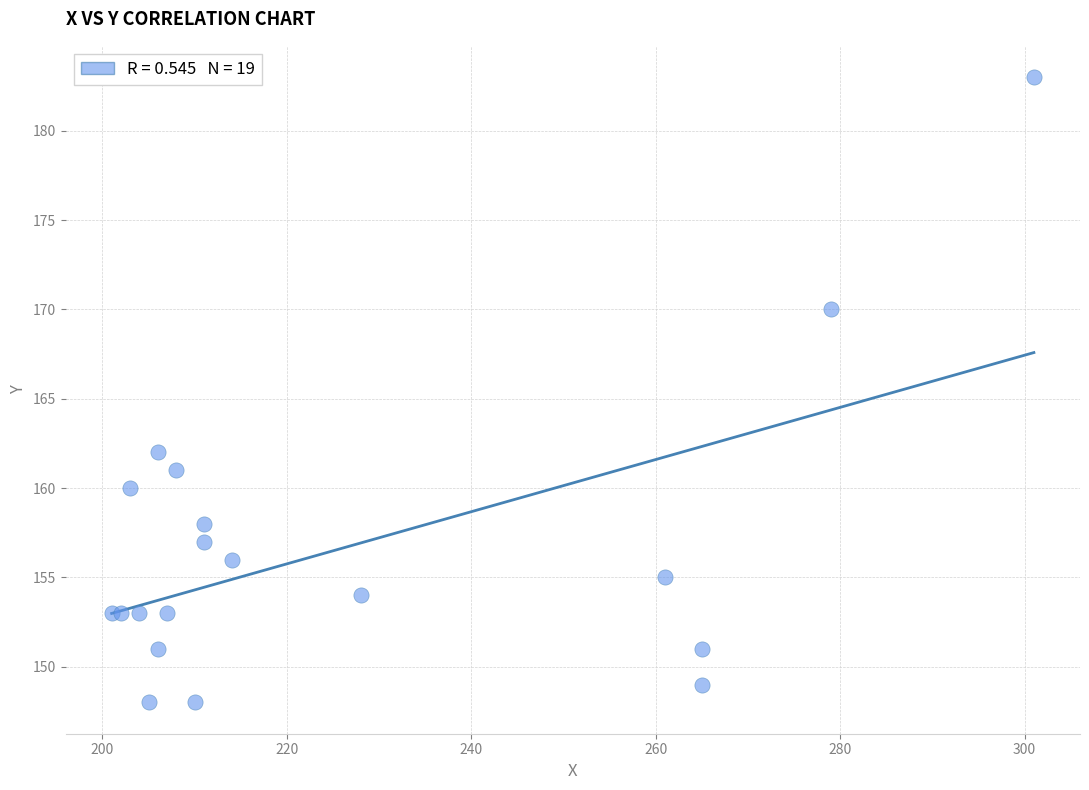

What Y value in the scatter plot is closest to 165?

162